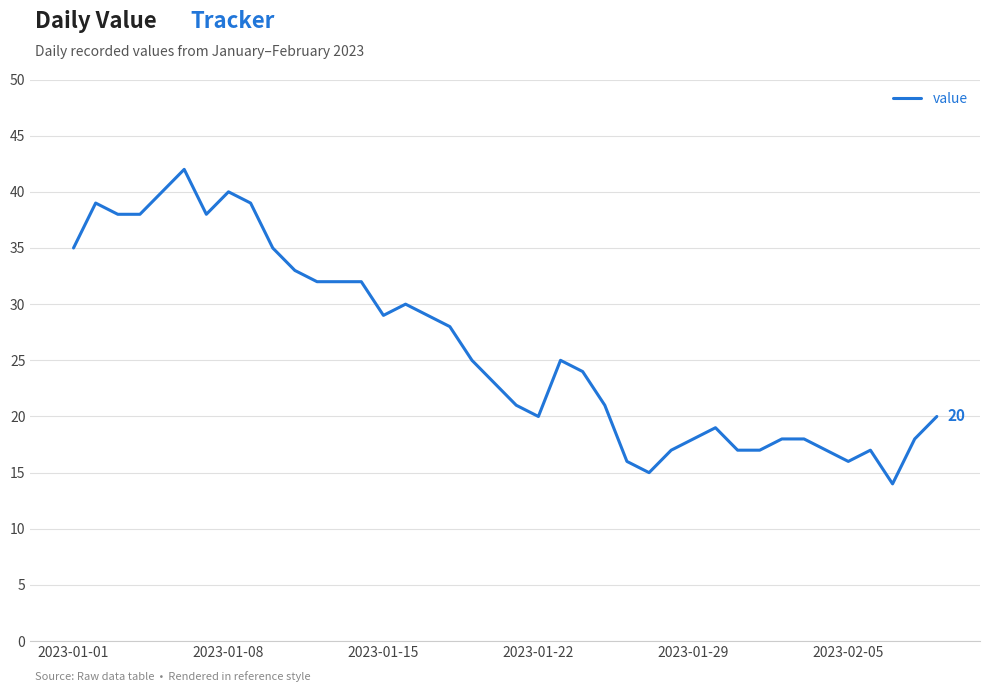

What is the difference between the maximum and minimum values?

28